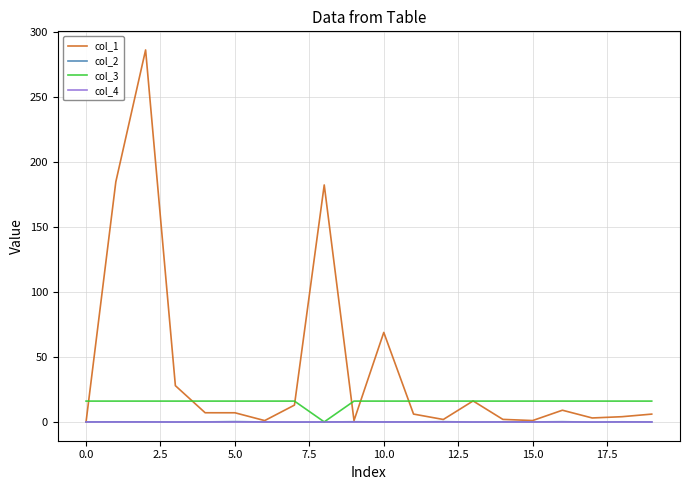

Which series has the widest spread of values?

col_1